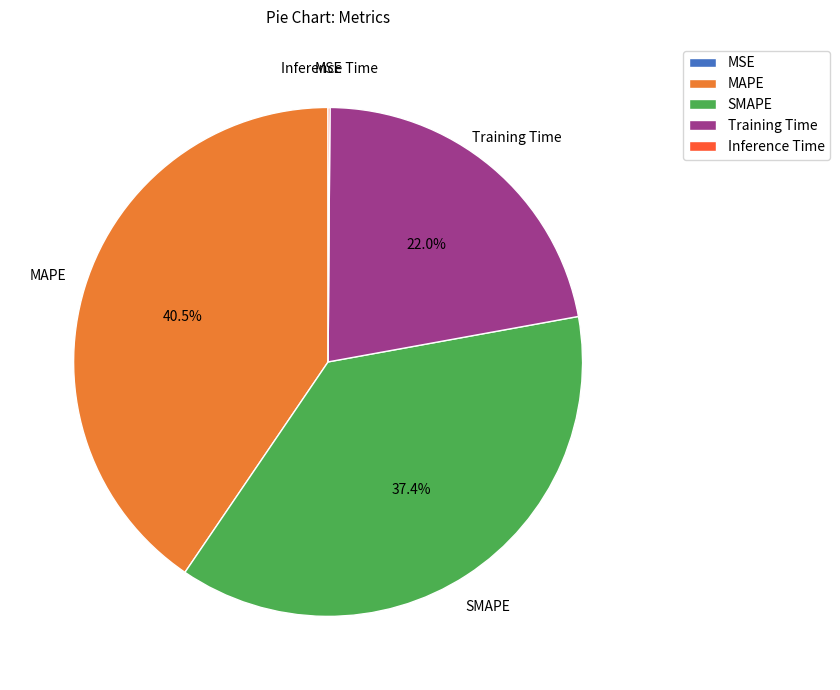

What percentage is the SMAPE slice, to the nearest percent?

37%